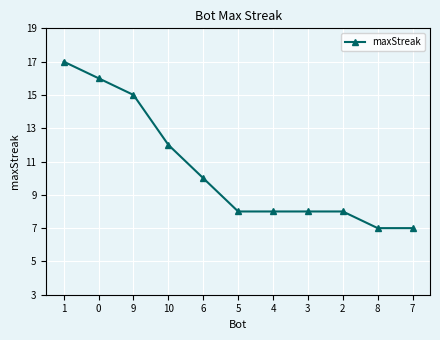

True or false: the data shows 16 at 0.

True